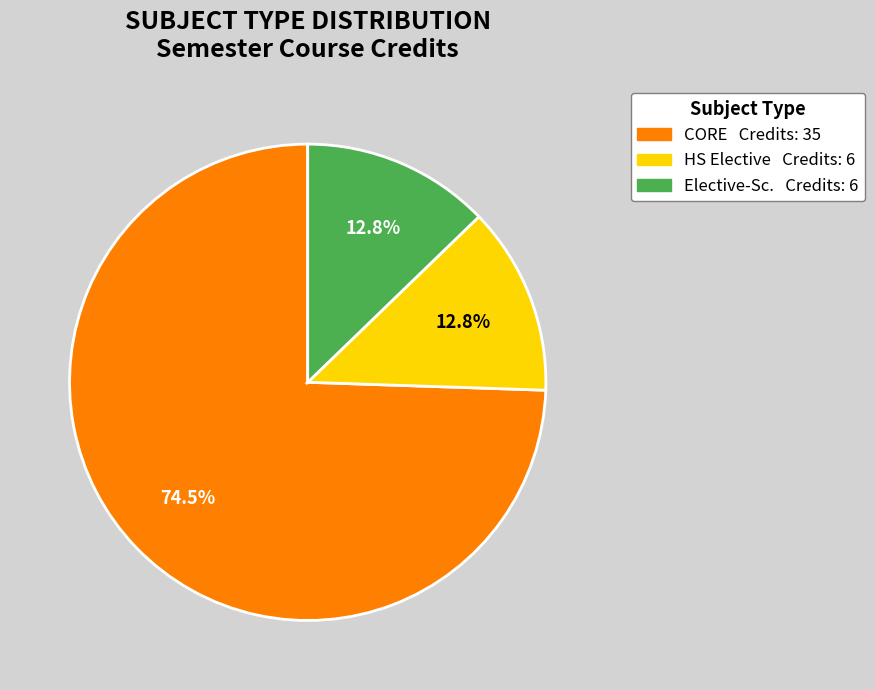

Is there a majority slice in this chart?

Yes